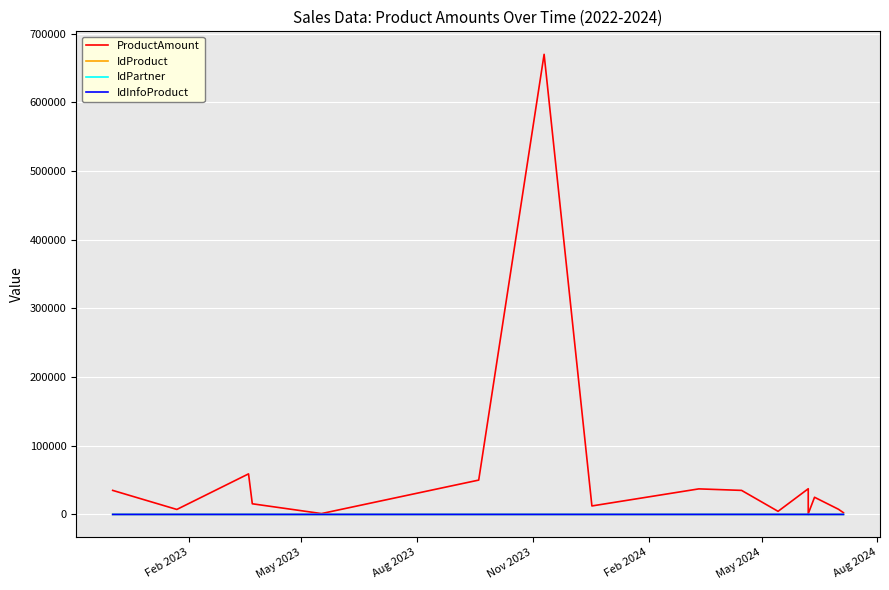

How many intersections are there between IdPartner and IdProduct?

6